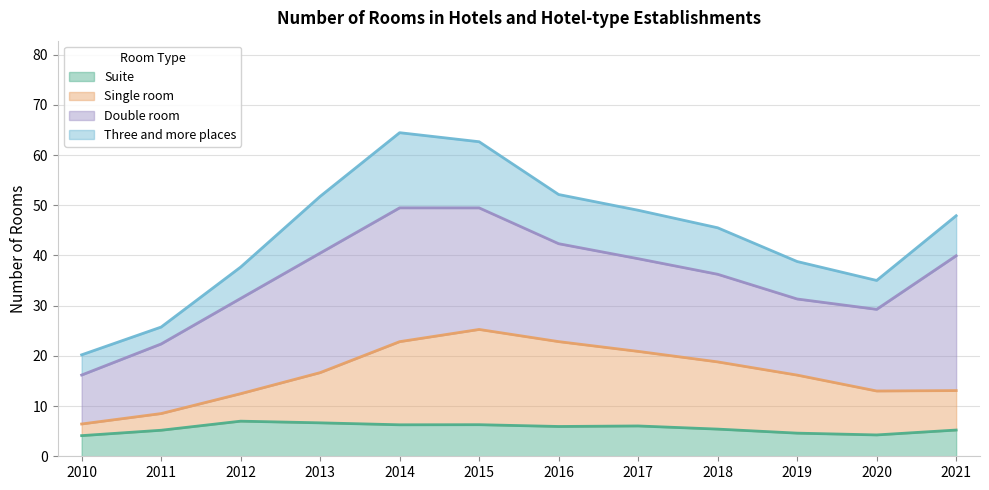

The value of Suite at 2018 is 5.4. True or false?

True